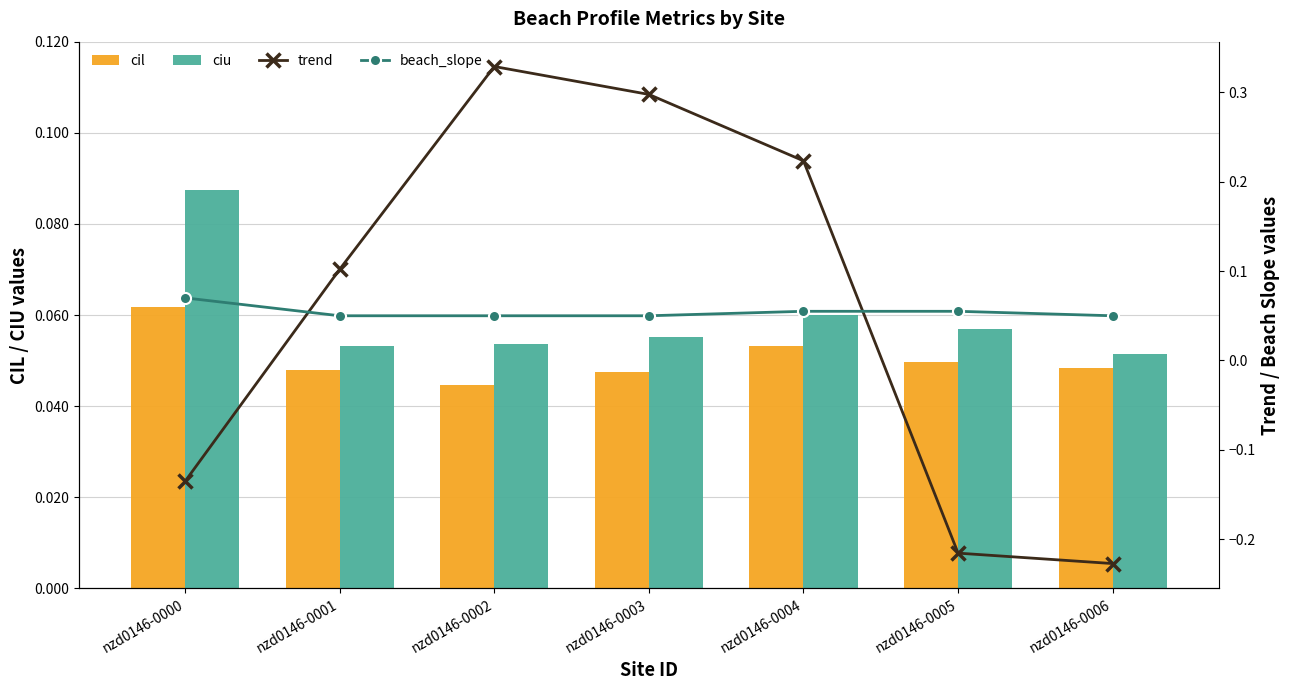

What is the sum of the cil values at nzd0146-0002 and nzd0146-0005?

0.1